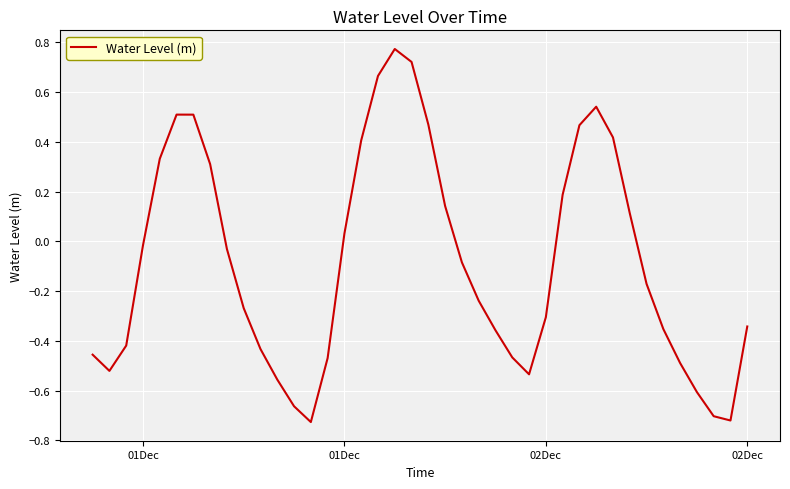

What is the difference between the second highest and minimum values?

1.4